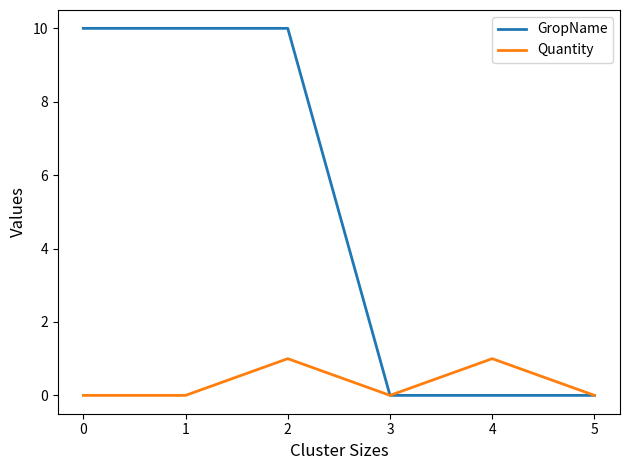

Which series has the largest range (max minus min)?

GropName